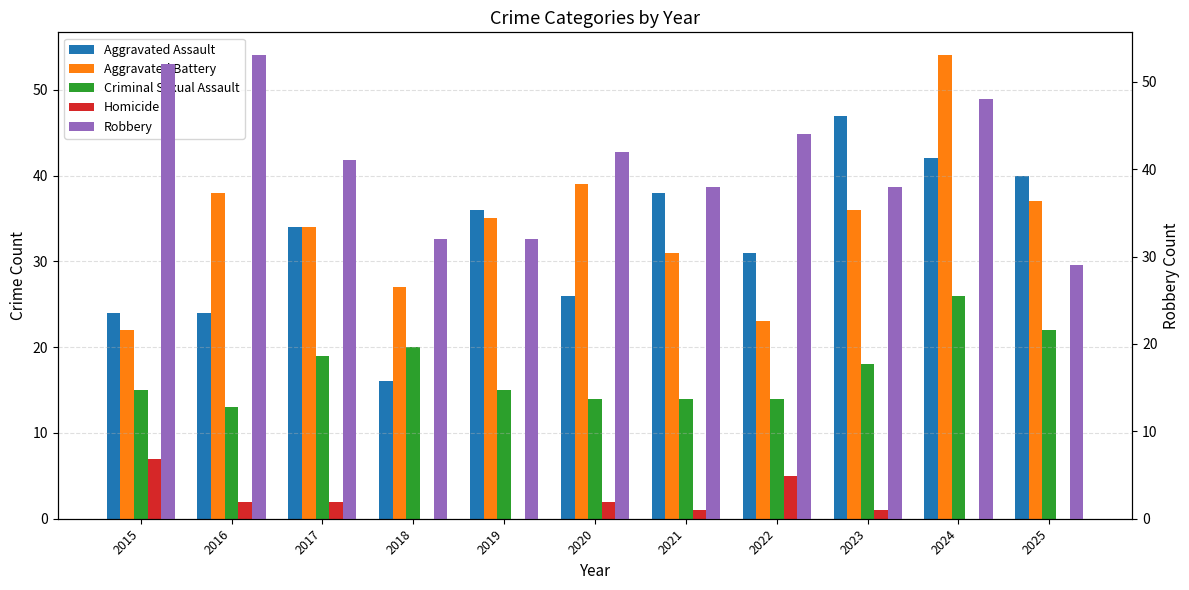

What is the maximum value shown in the chart?

54